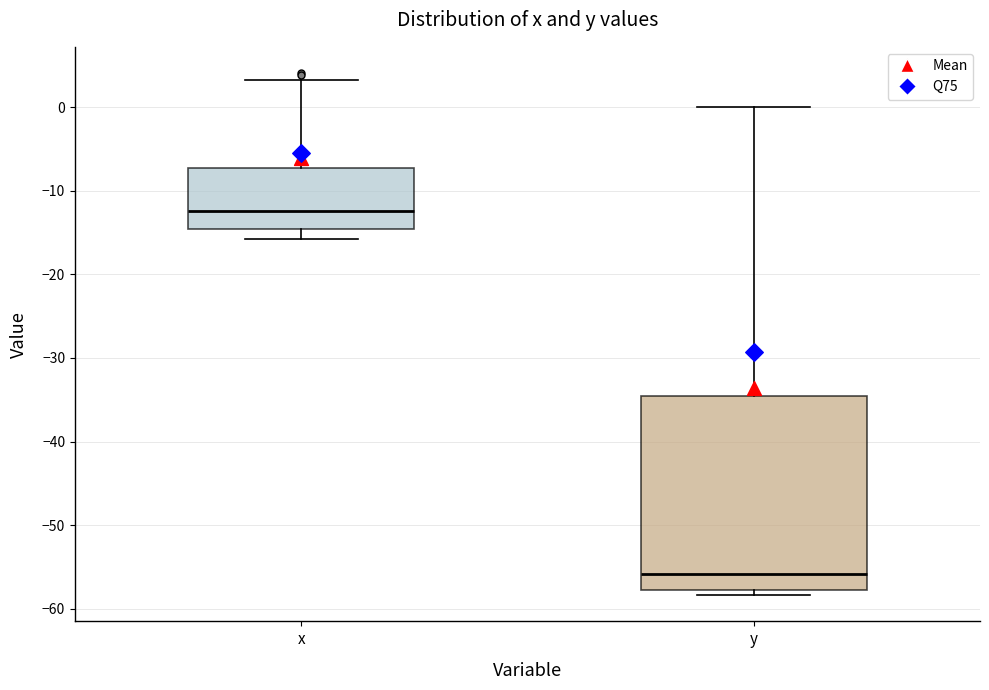

Reading left to right, transcribe this box plot: for each box, give where its median line is, the range the box spans, and where its two whiskers end, as read against the y-axis. The values are not printed on the chart, so give them approximately, as read against the axis.

x: median -12, box -15 to -7, whiskers -16 to 3
y: median -56, box -58 to -35, whiskers -58 (just below the box's lower edge) to 0